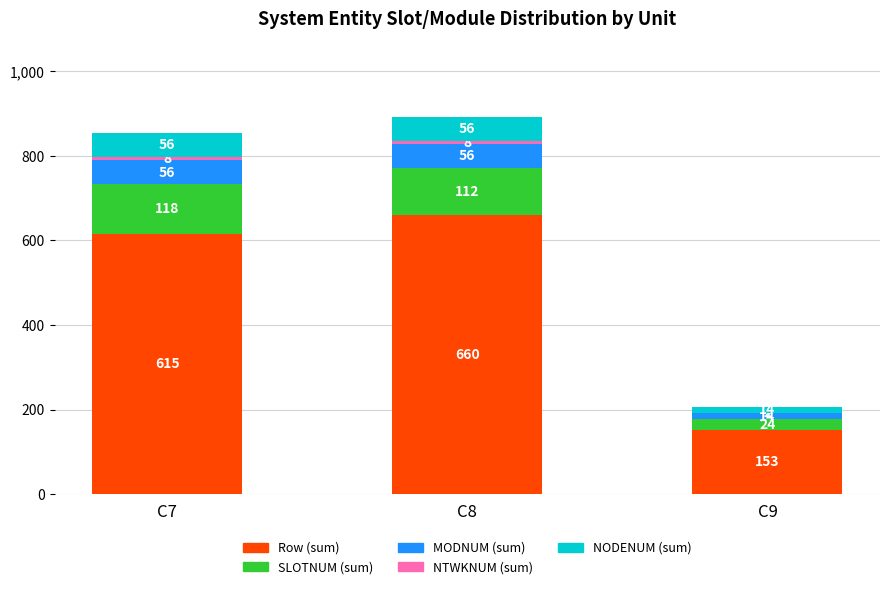

What is the highest value of the Row (sum) series?

660